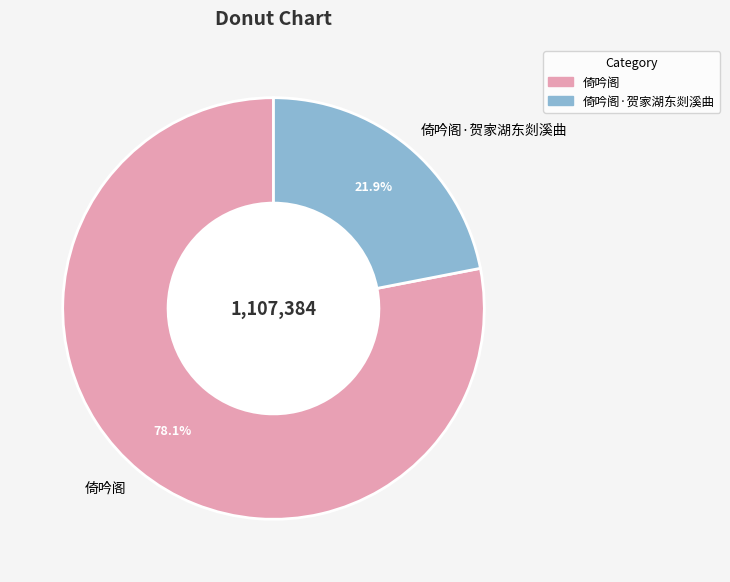

The 倚吟阁 slice represents 87% of the pie. True or false?

False